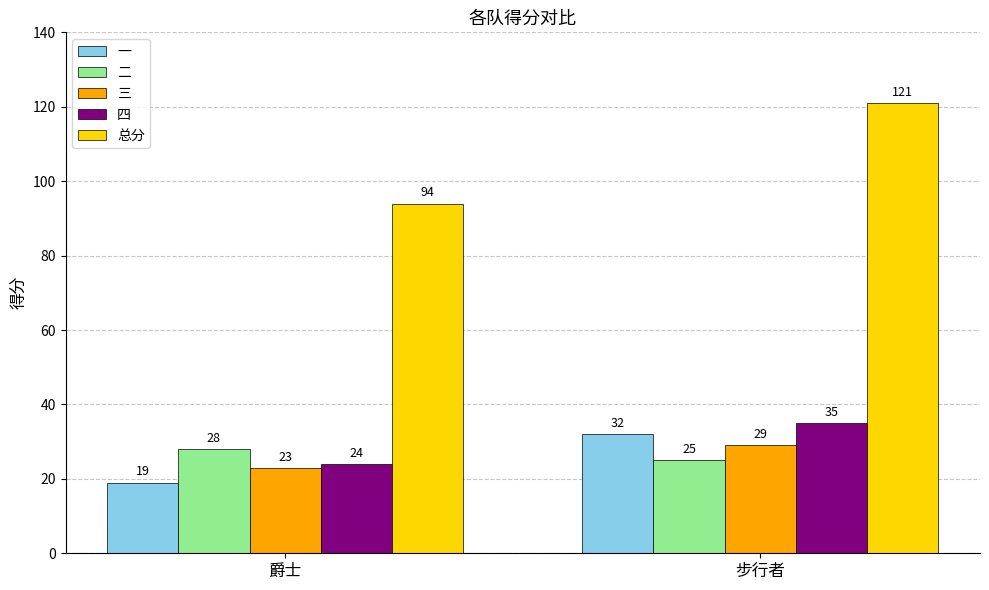

Are the bars grouped side by side (vs. stacked)?

Yes